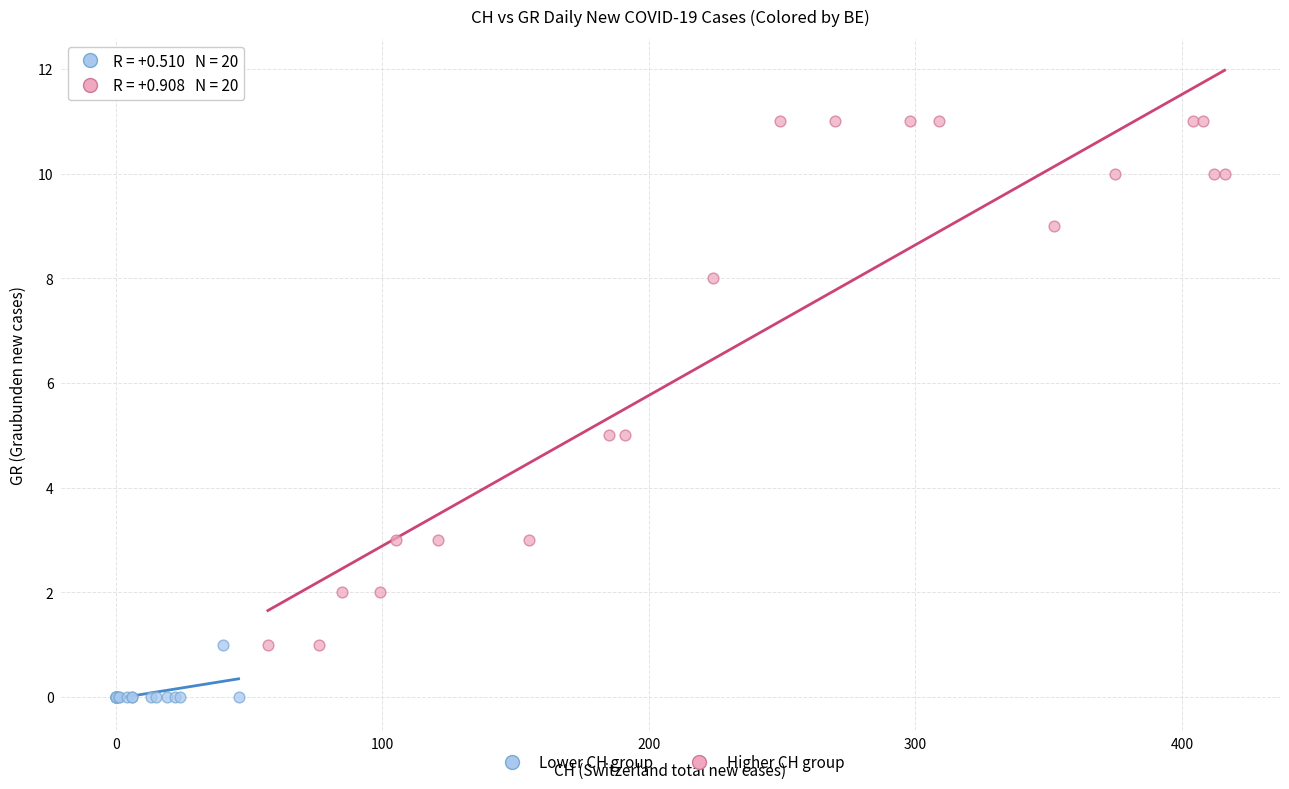

Which series contains the highest Y value?

Higher CH group